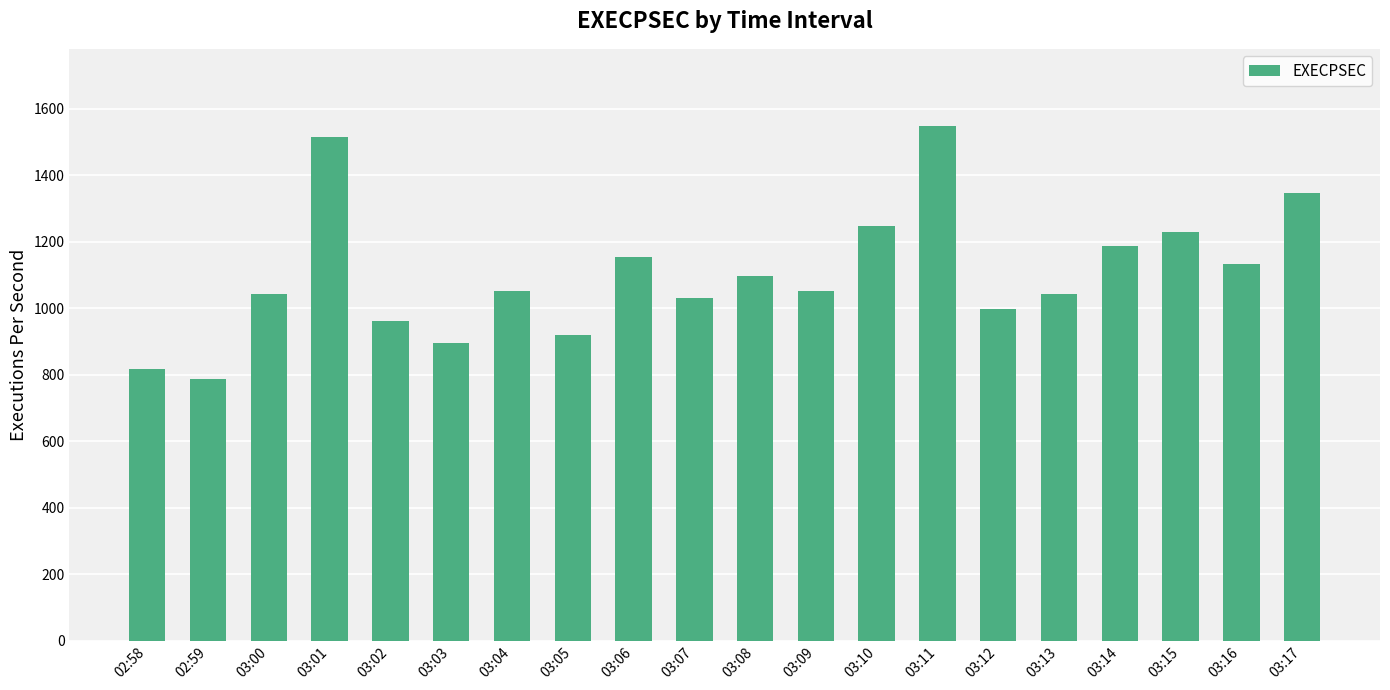

What is the smallest value displayed?

786